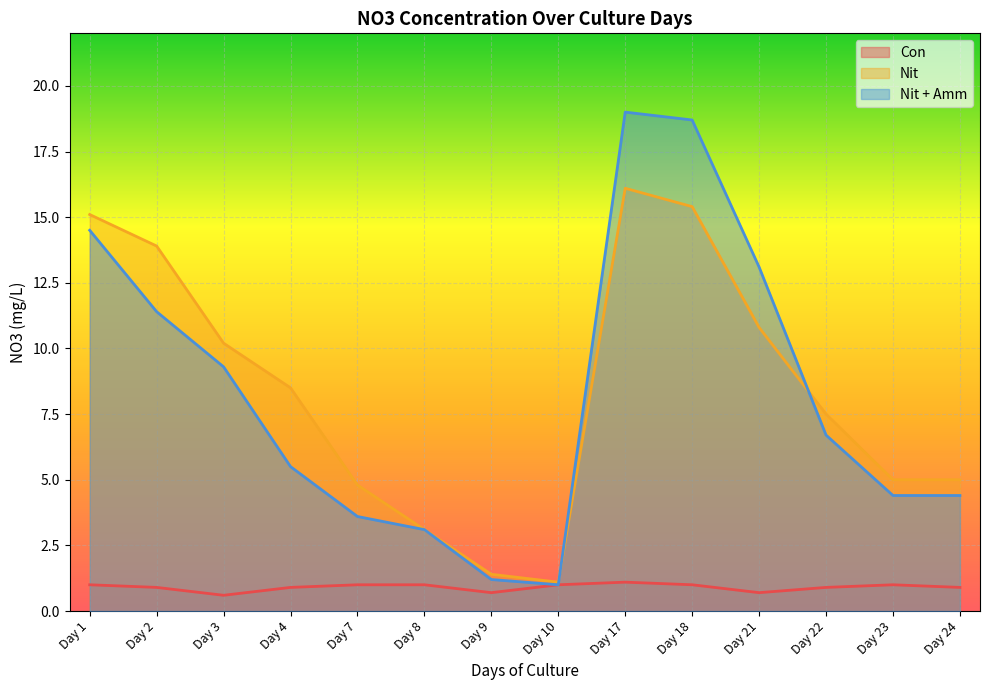

Rank the series at Day 21 from lowest to highest value.

Con, Nit, Nit + Amm